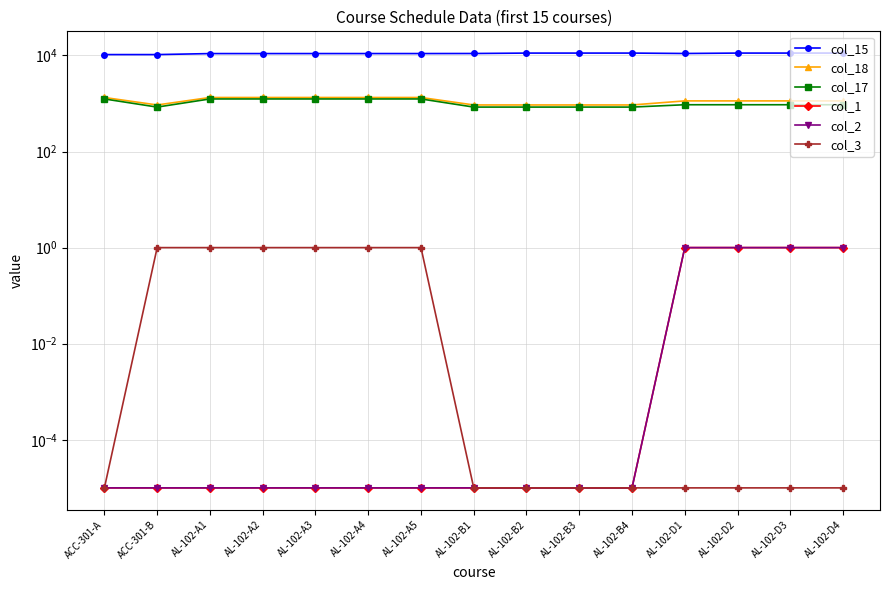

Is it true that col_1 equals 0.5 at AL-102-D3?

False